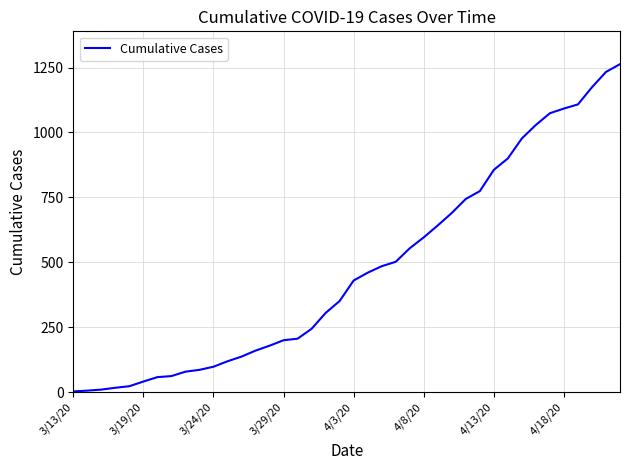

What is the greatest value displayed?

1263